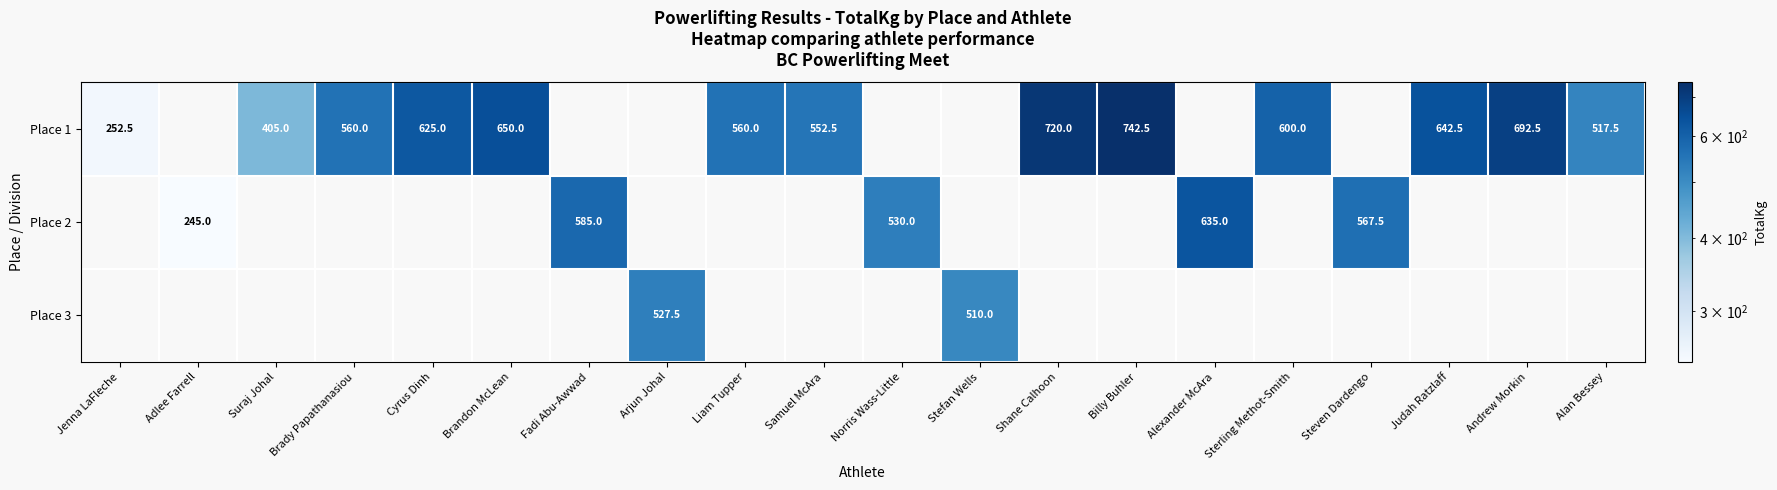

The value of Place 1 at Brandon McLean is 650.0. True or false?

True